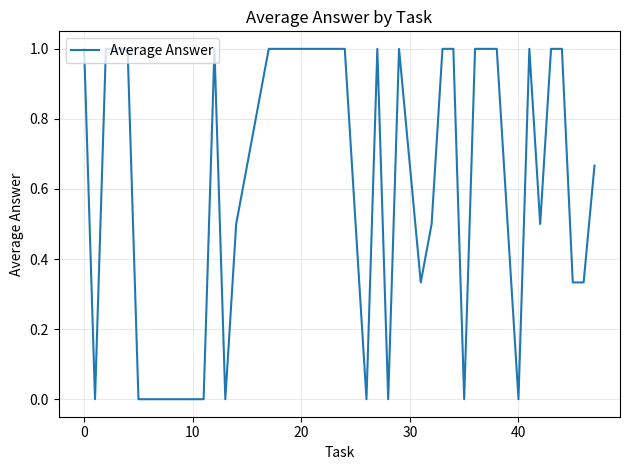

What is the difference between the second highest and minimum values?

1.0